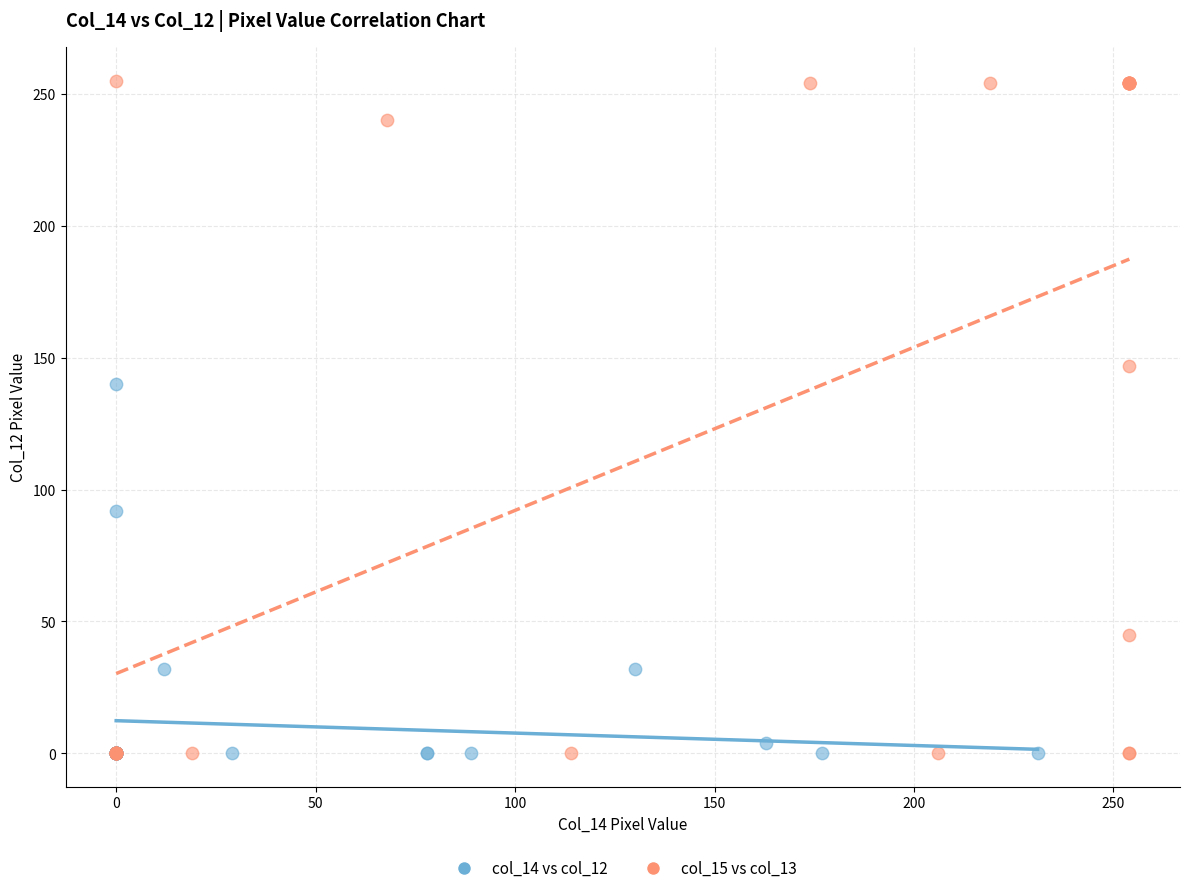

Which series reaches the maximum Y coordinate?

col_15 vs col_13